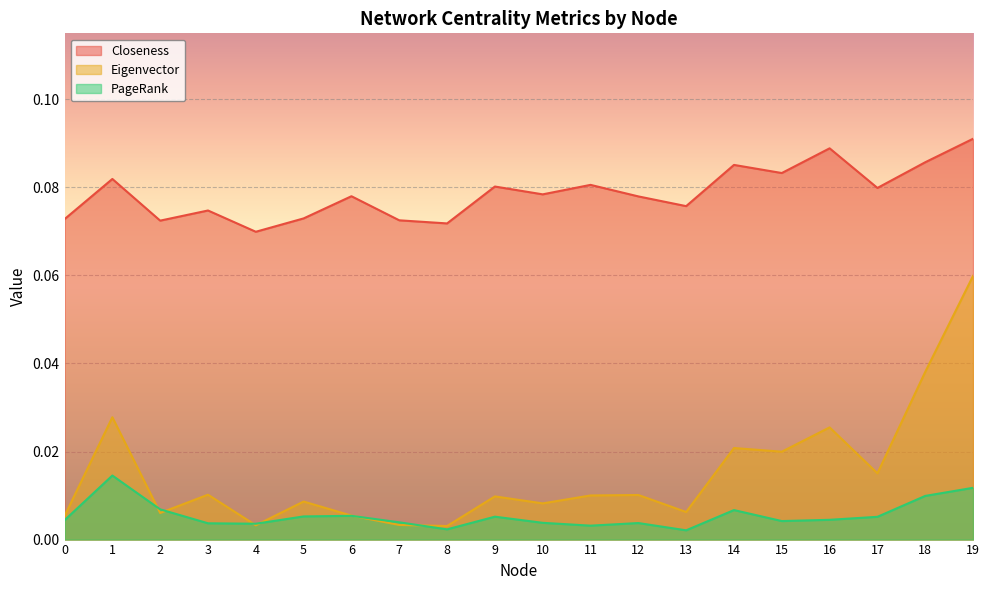

How many intersections are there between Eigenvector and PageRank?

6